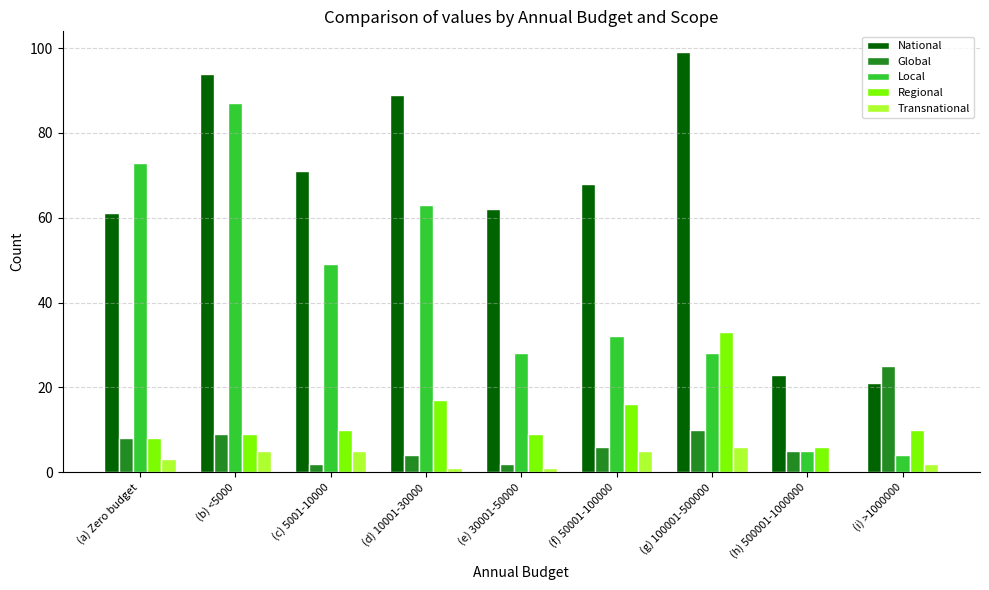

Which series has the largest range (max minus min)?

Local